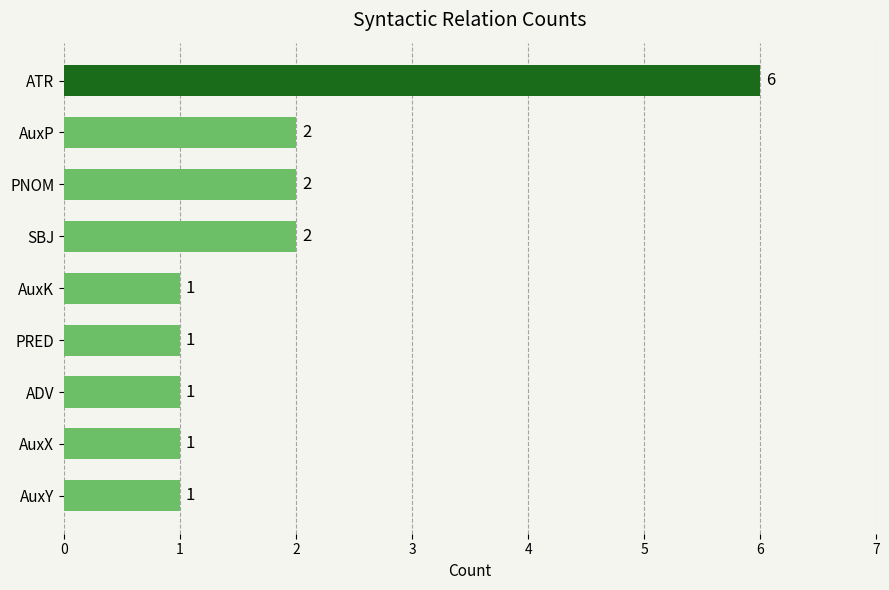

What is the average value?

2